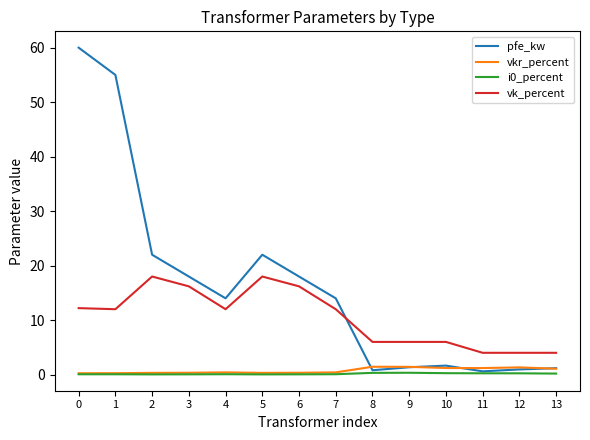

What is the maximum value shown in the chart?

60.0